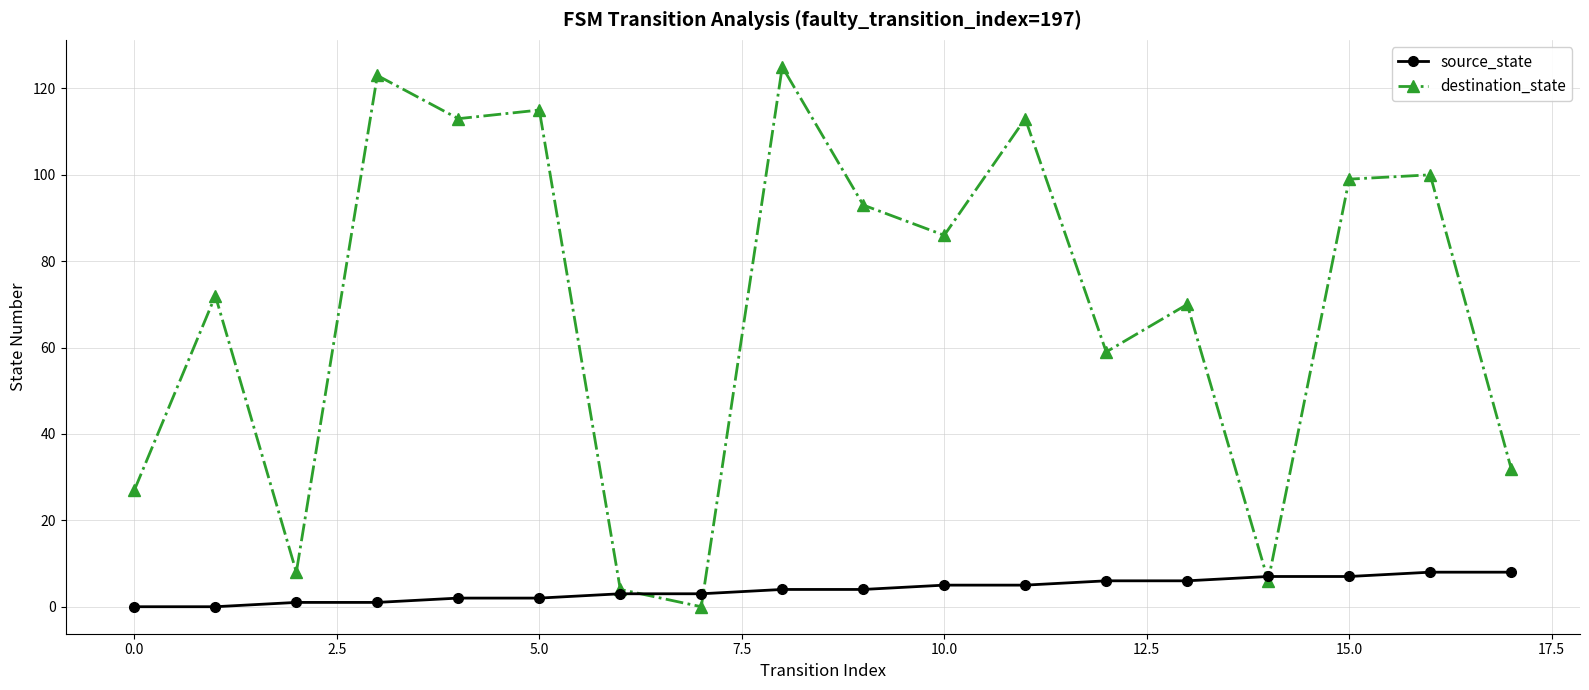

True or false: destination_state has more than 0 interior local peaks.

True